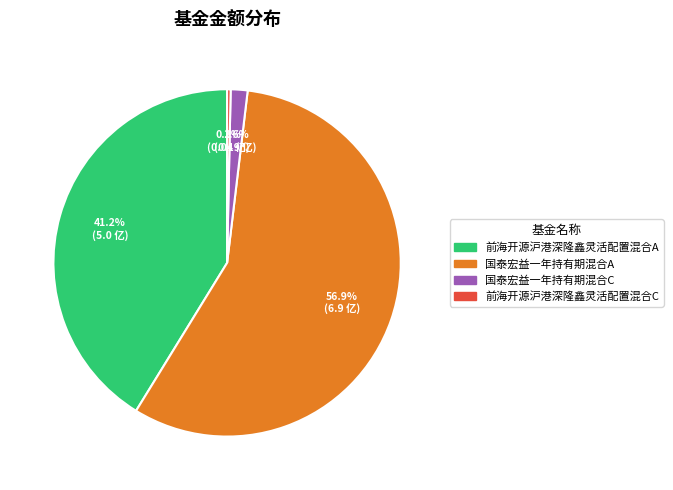

To the nearest percent, what is the difference between the largest and smallest slice percentages?

57%